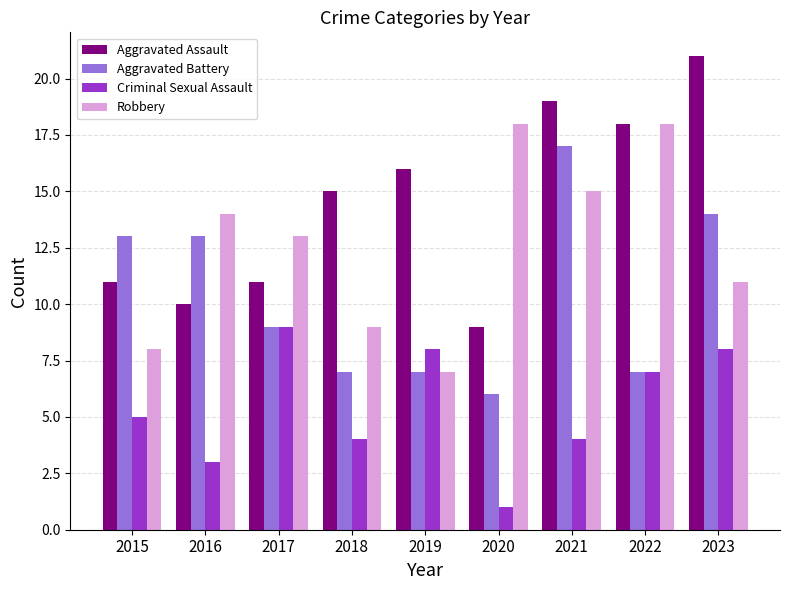

List the series in order of their peak value, lowest first.

Criminal Sexual Assault, Aggravated Battery, Robbery, Aggravated Assault